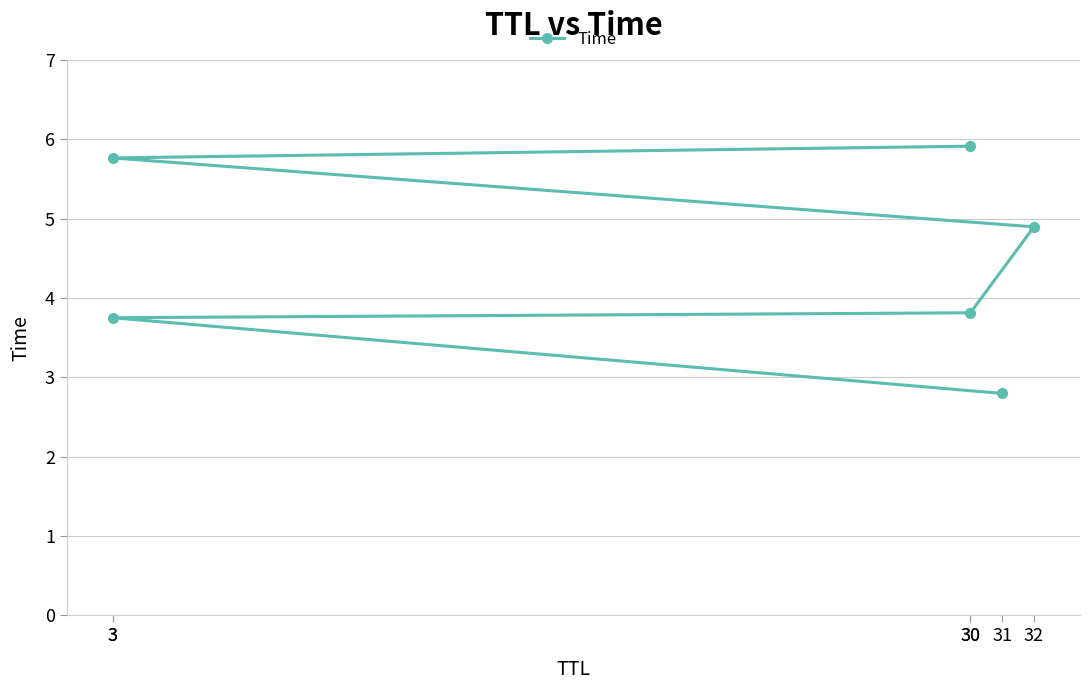

What is the approximate value at 32?

4.9